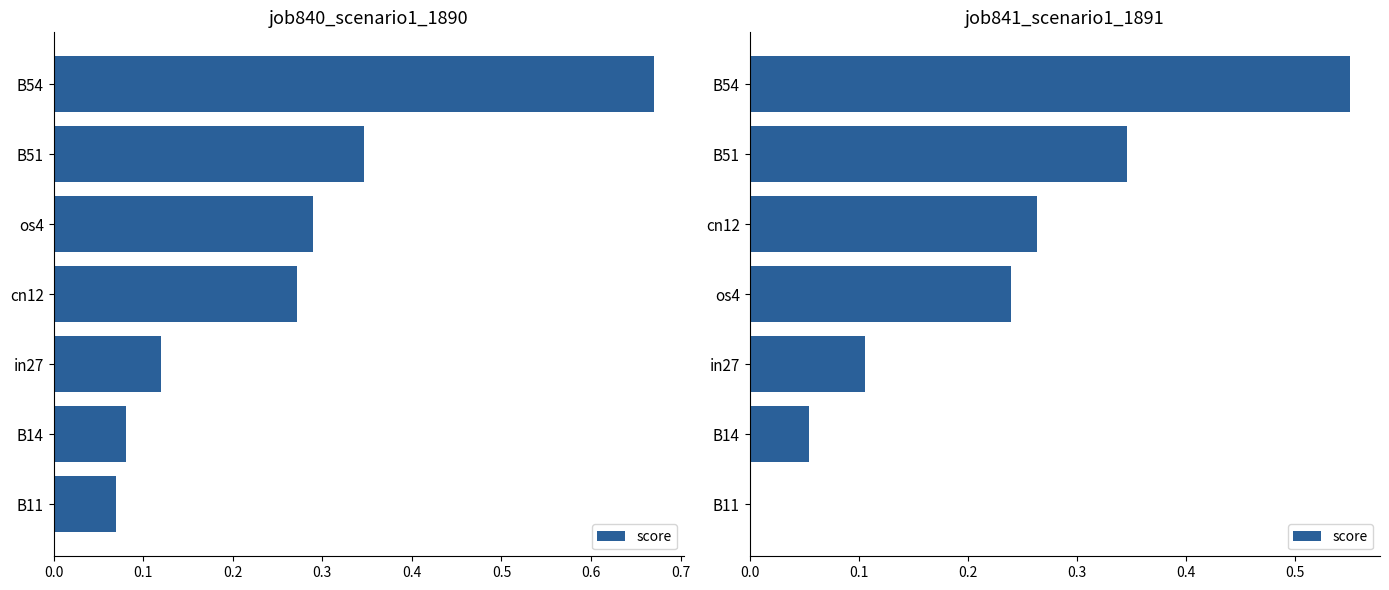

What is the value of the 4th bar from the left?

0.2